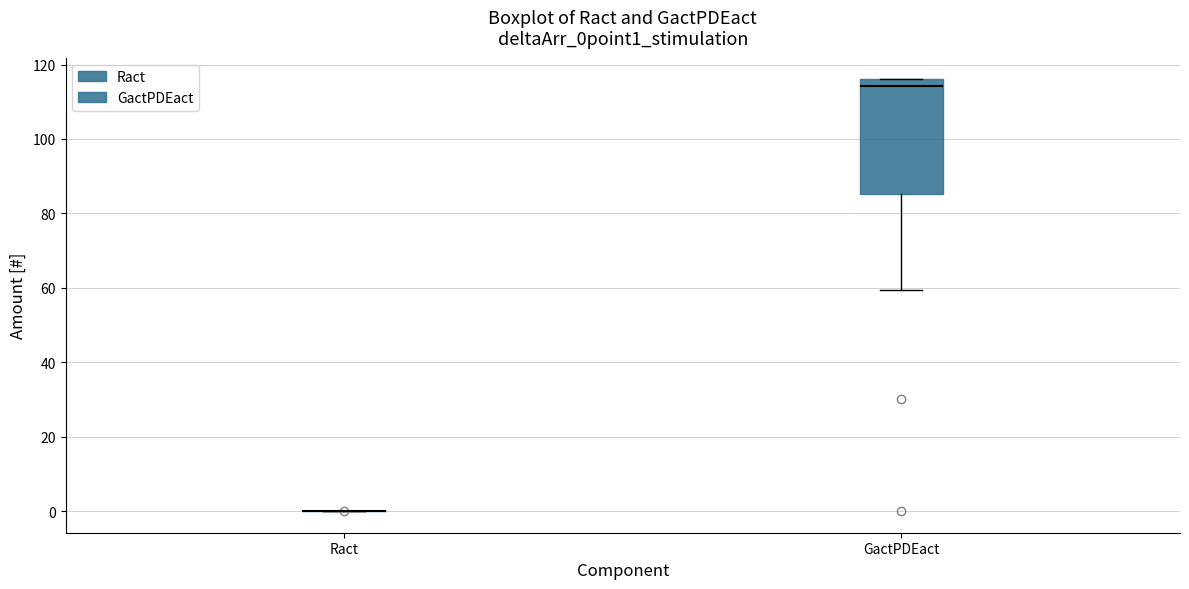

Where does the lower whisker of the box for GactPDEact end on the y-axis? The values are not printed on the chart, so give them approximately, as read against the axis.

60